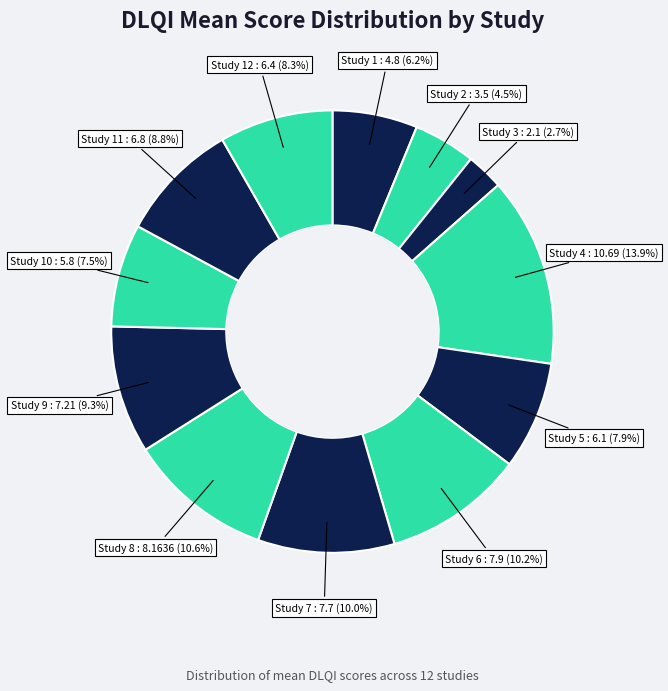

Which slice is the largest?

4